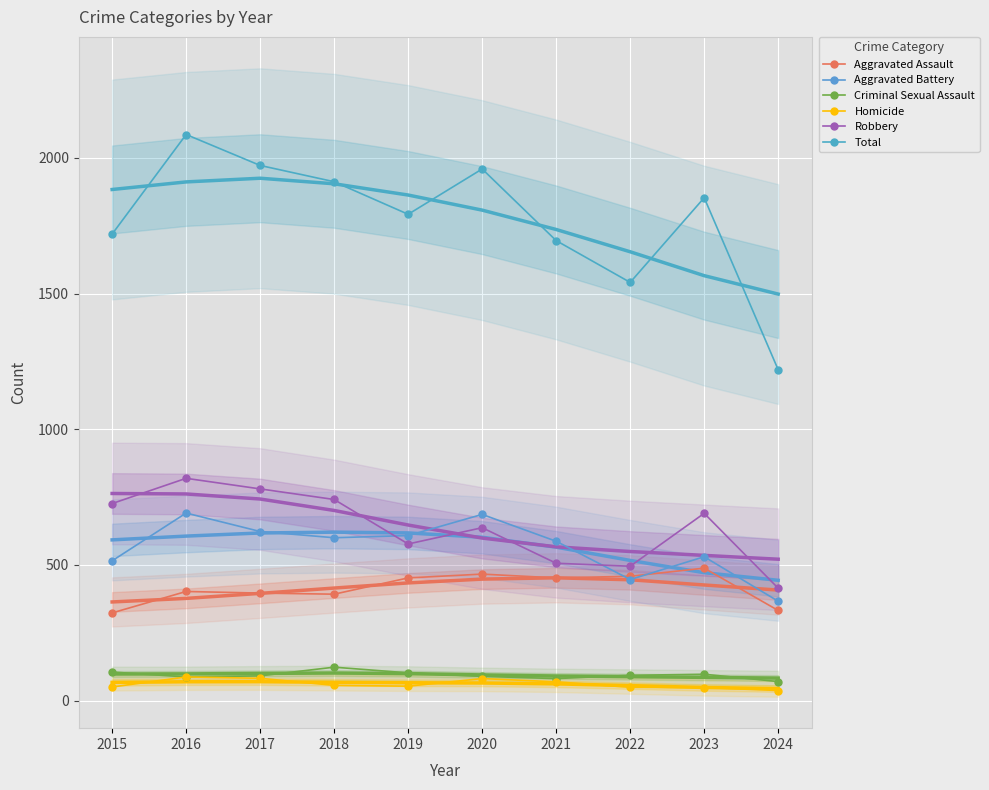

Is the value of Criminal Sexual Assault at 2015 greater than the value of Homicide at 2023?

Yes